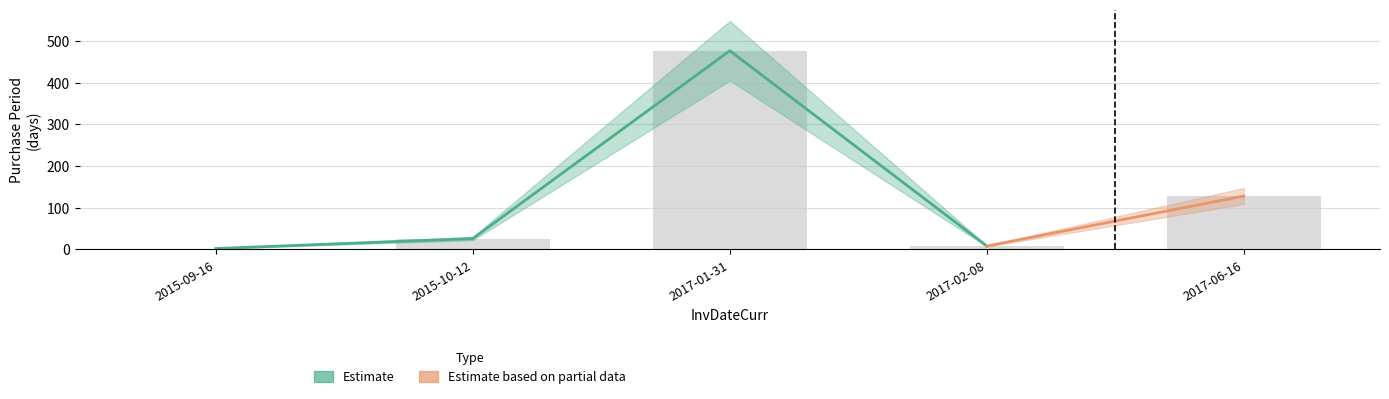

What is the change in value from 2015-09-16 to 2015-10-12?

+24